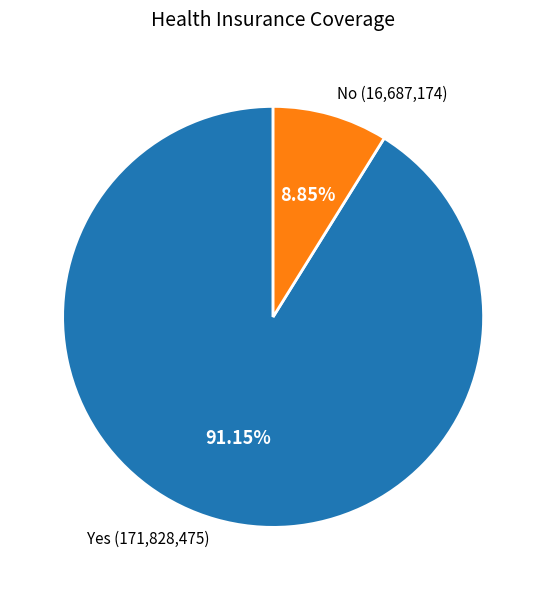

Is it true that No is 9% of the pie?

True